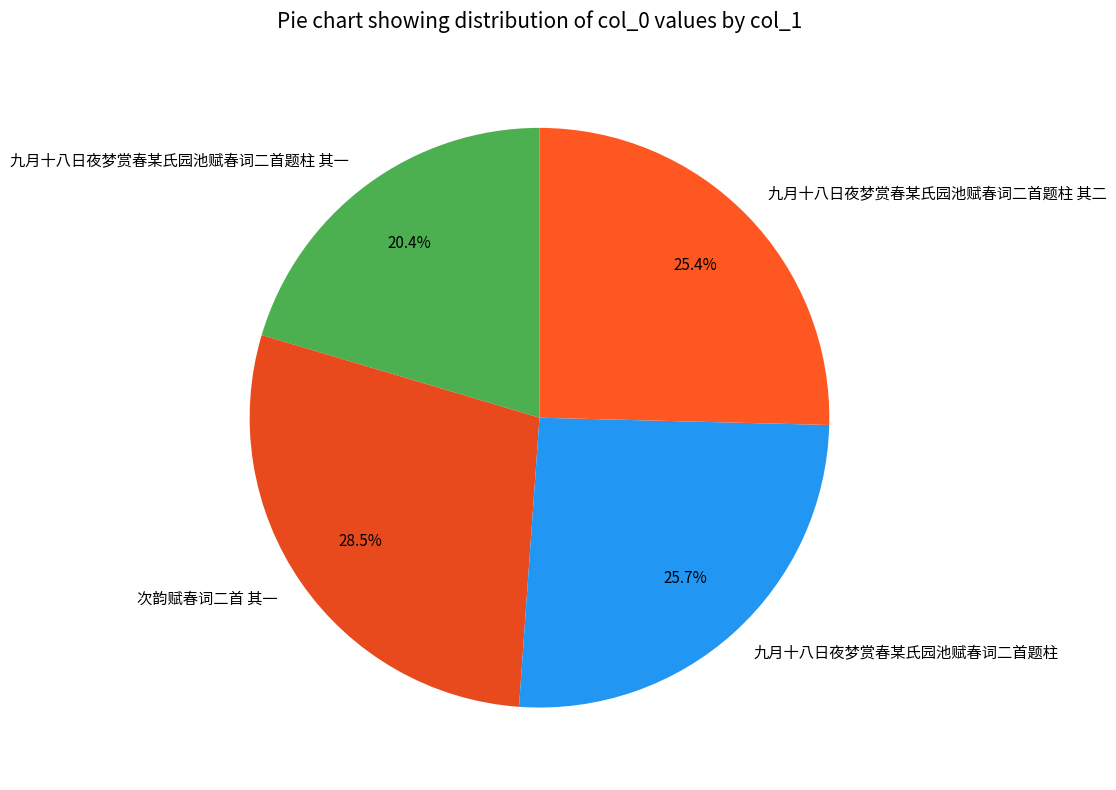

How many segments does this pie chart have?

4